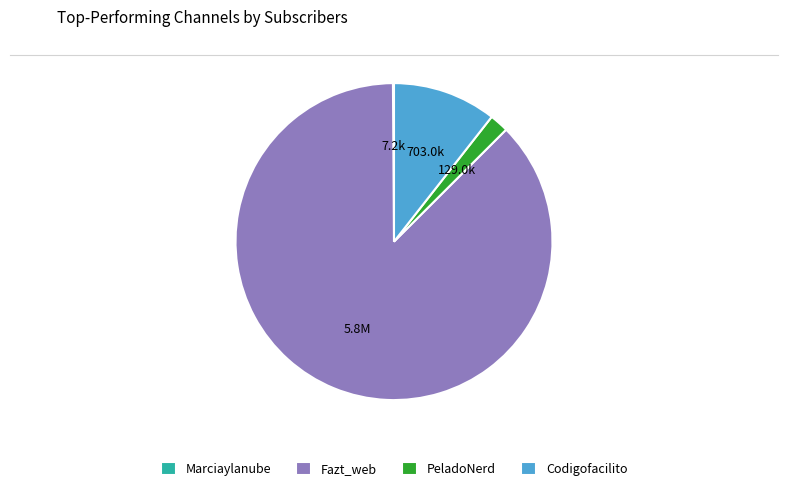

Approximately how many times larger is the value at Fazt_web compared to Codigofacilito?

8.3